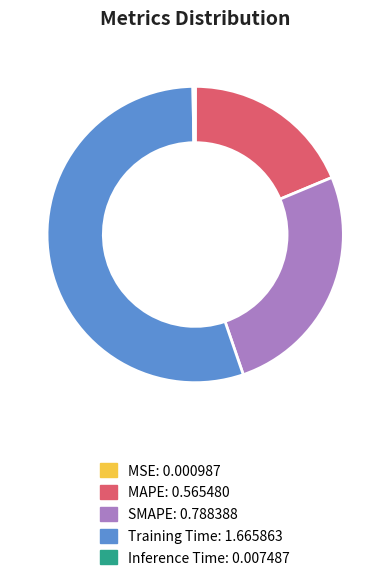

Which slice represents more than half of the pie?

Training Time